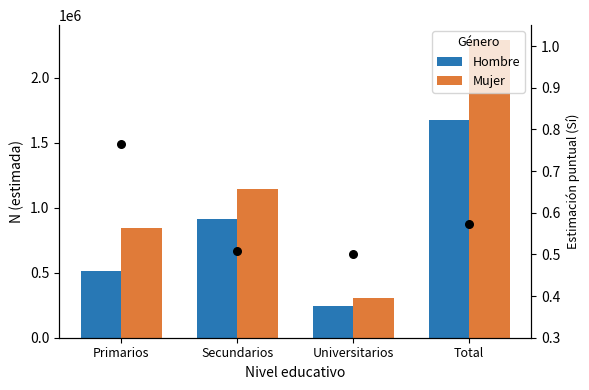

At which category is the sum across all series the highest?

Total